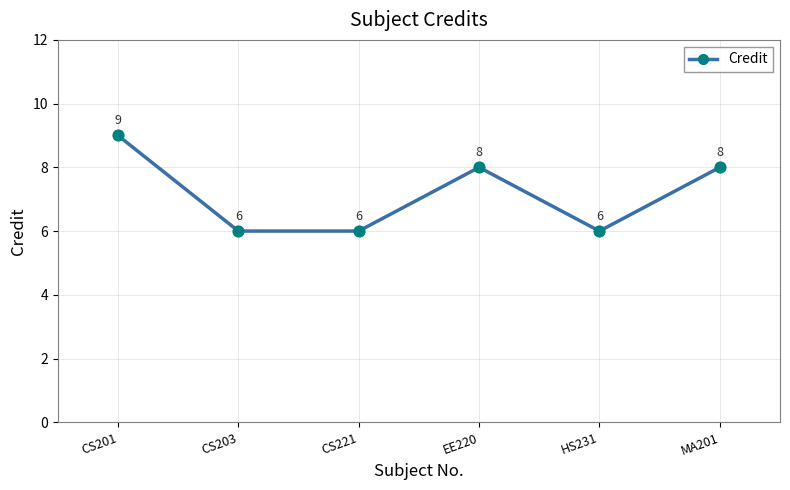

What is the change in value from CS221 to EE220?

+2